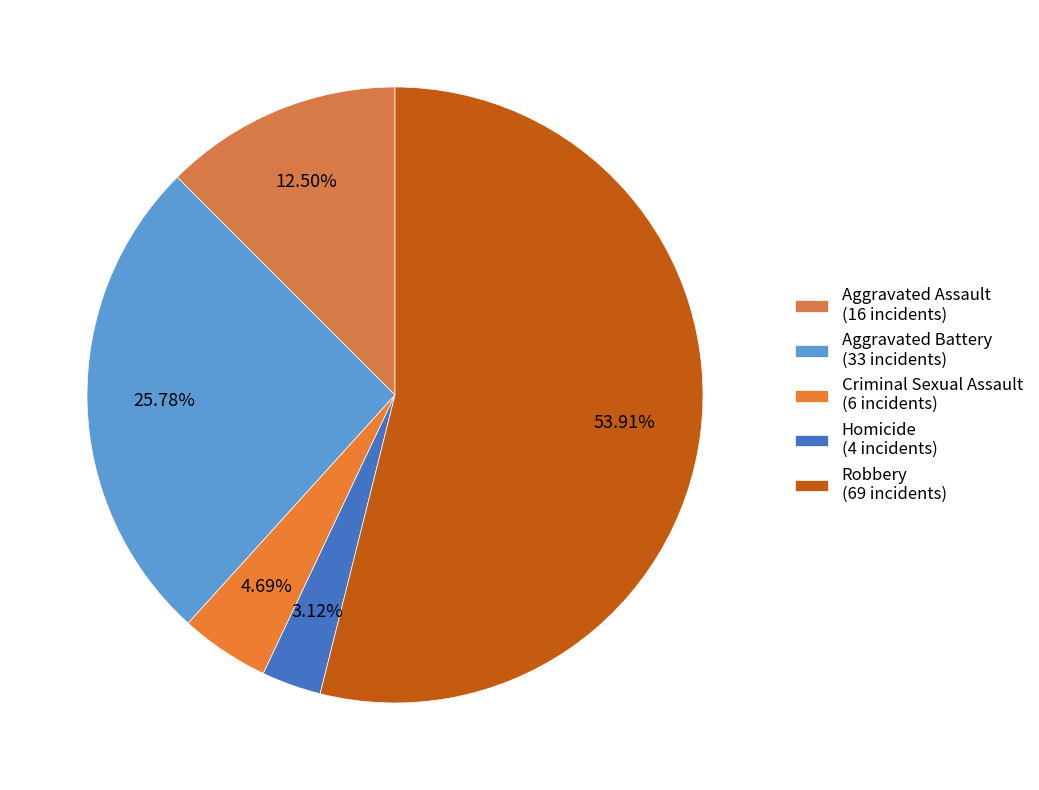

True or false: Aggravated Assault accounts for 1% of the total.

False